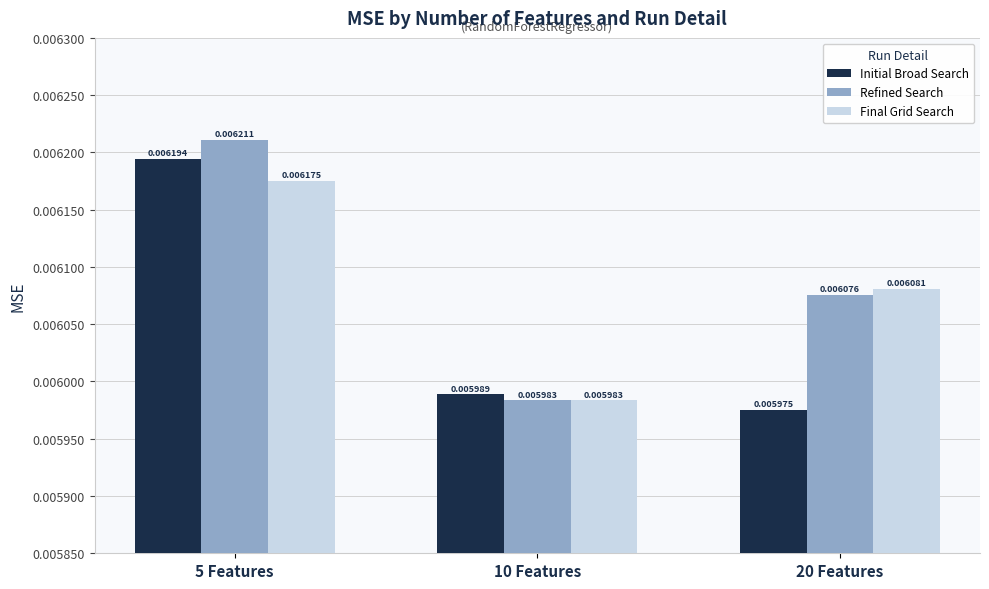

How many series are shown in this chart?

3